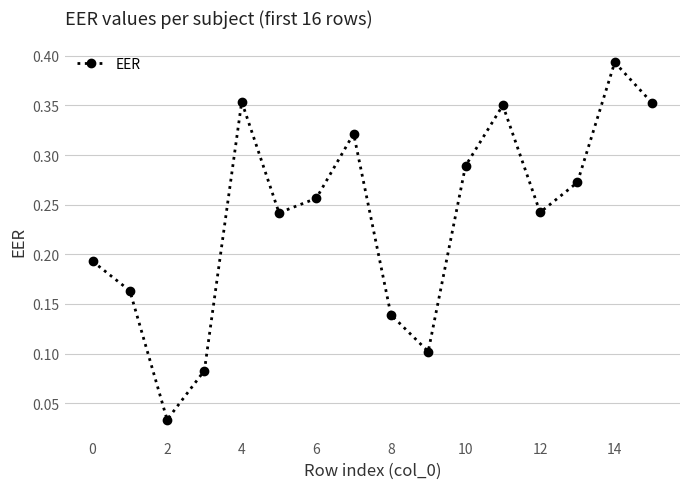

How many interior local valleys (lower than both neighbors) does the data have?

4